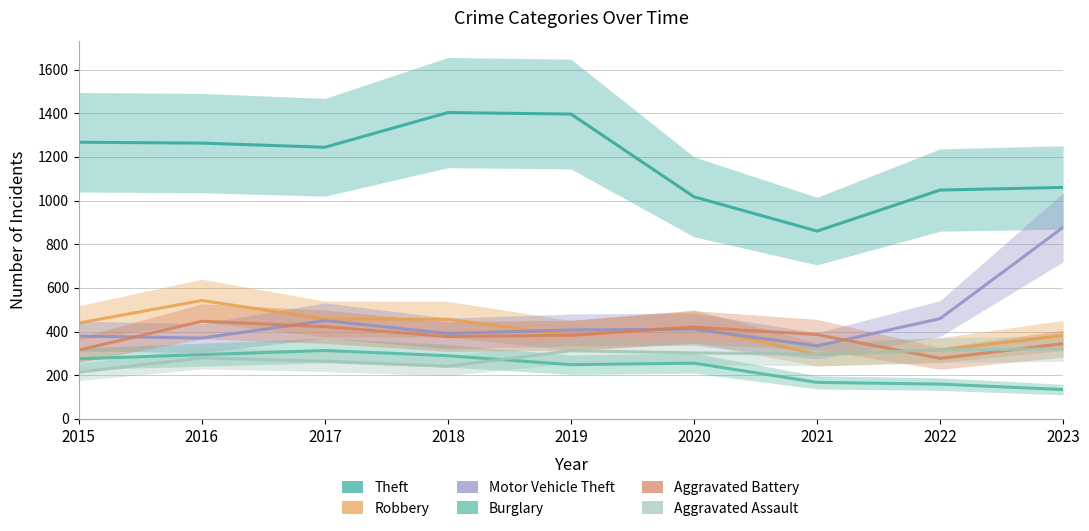

What is the value of the Robbery point at the 4th from the left?

456